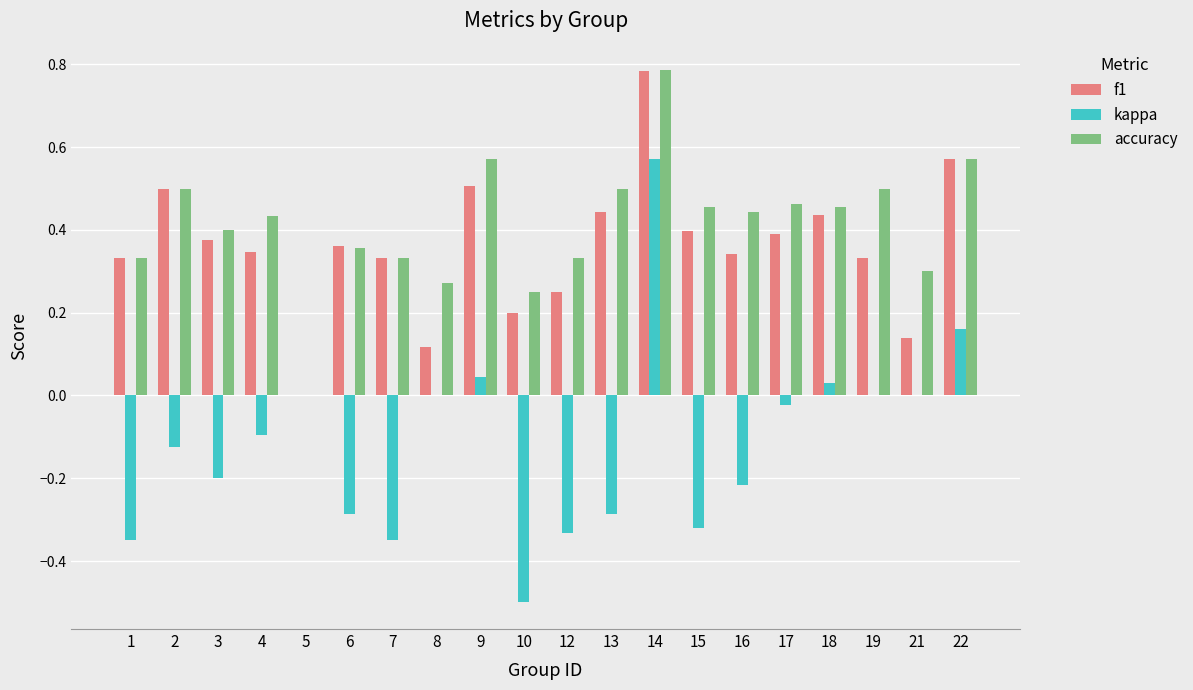

What is the sum of all kappa values?

-2.3